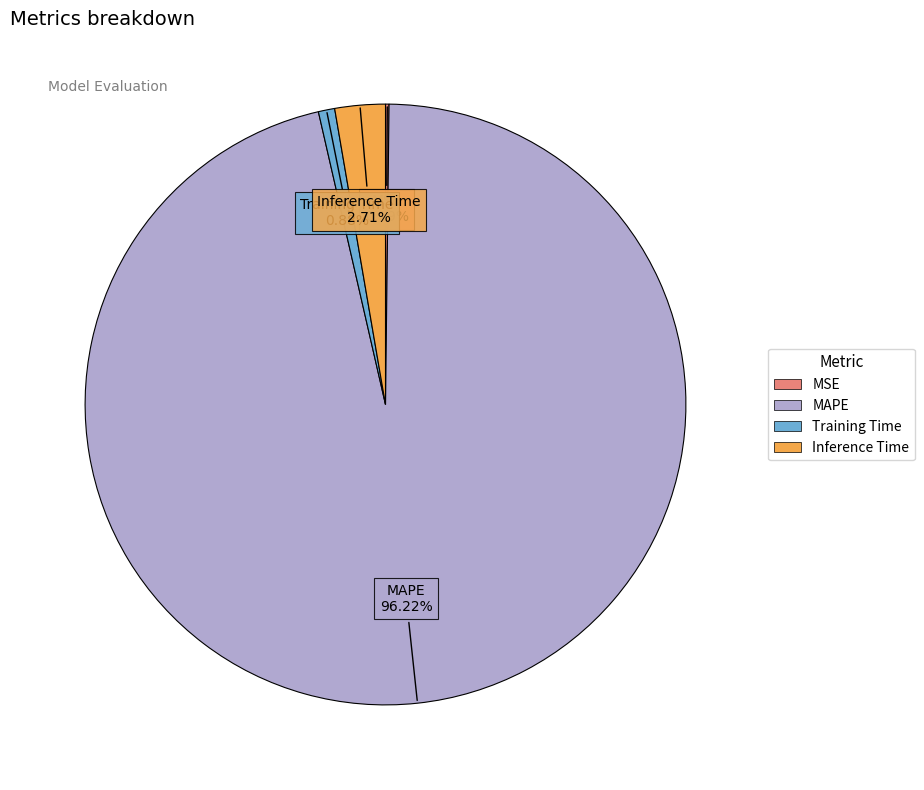

What is the largest slice in the pie chart?

MAPE